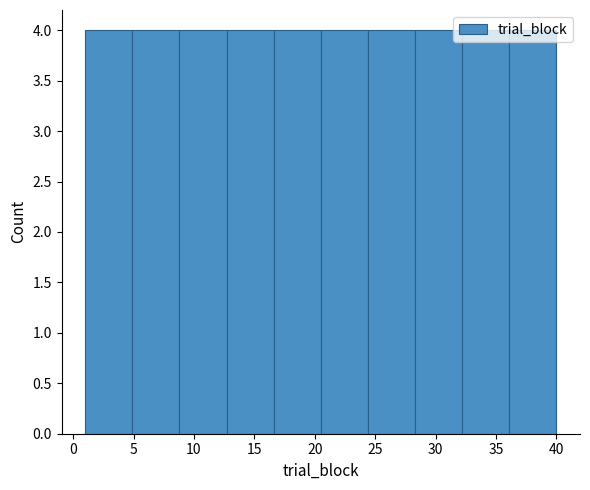

What is the height of the bar covering 8.8 to 12.7 on the x-axis? Neither the bar edges nor the heights are printed on the chart, so give them approximately, as read against the axes.

4